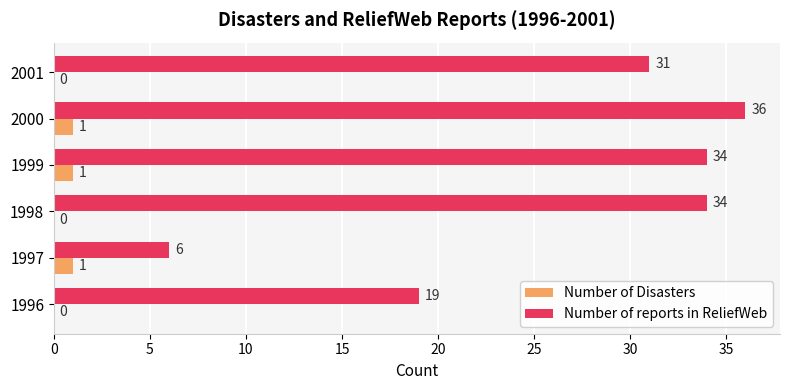

Which series has the largest total across all categories?

Number of reports in ReliefWeb